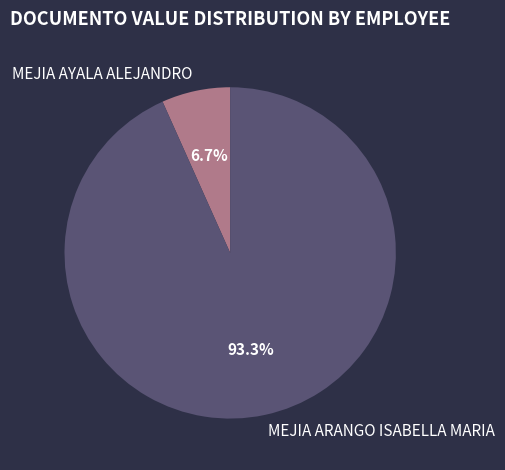

Is the sum of MEJIA AYALA ALEJANDRO and MEJIA ARANGO ISABELLA MARIA greater than half?

Yes